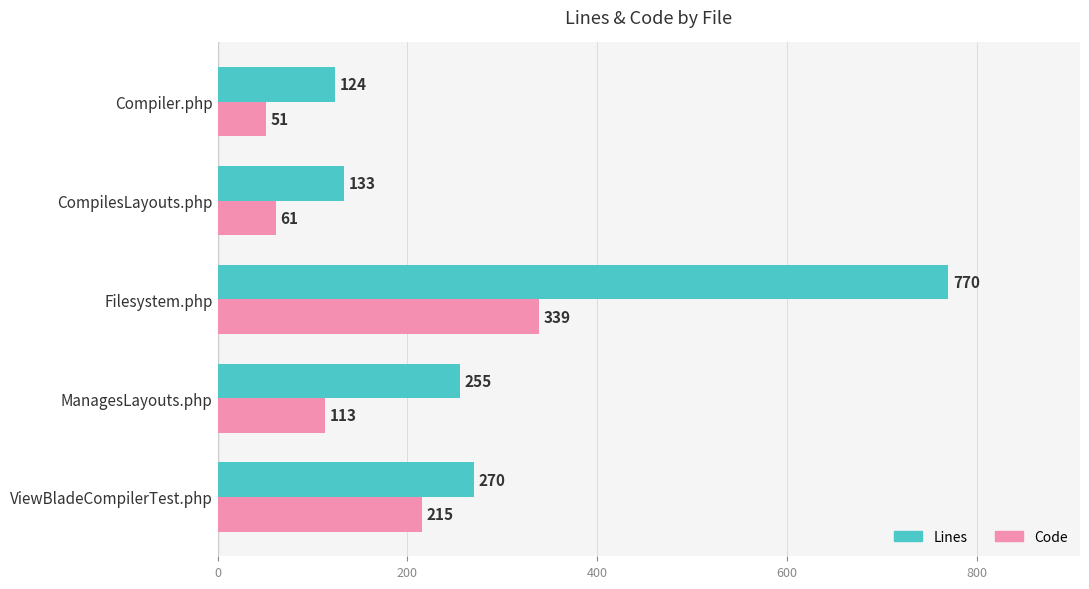

What is the sum of all Code values?

779